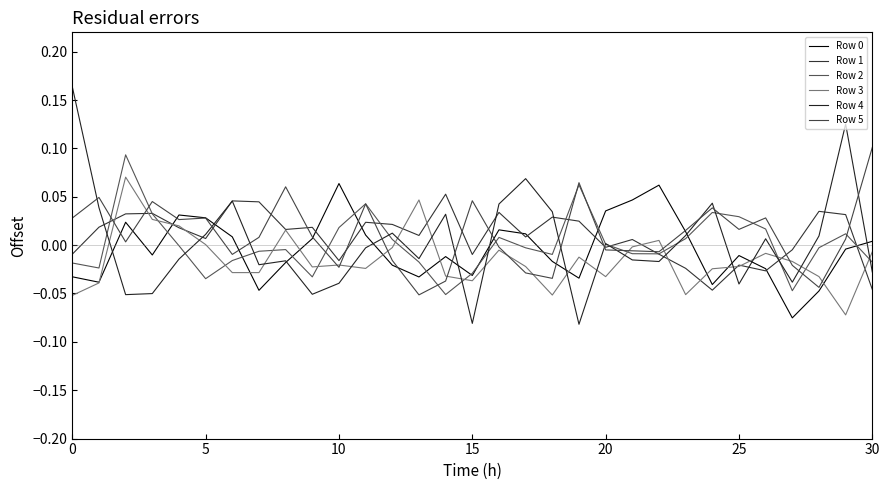

Is this an area chart (filled region under the line)?

No